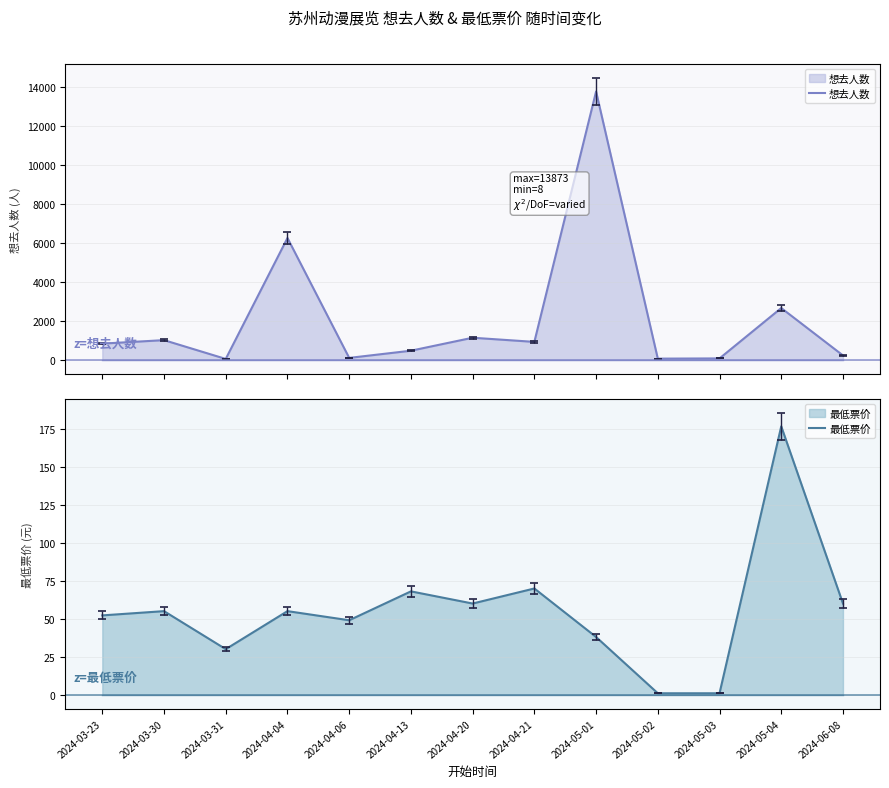

How many data points in 想去人数 are less than 836?

6